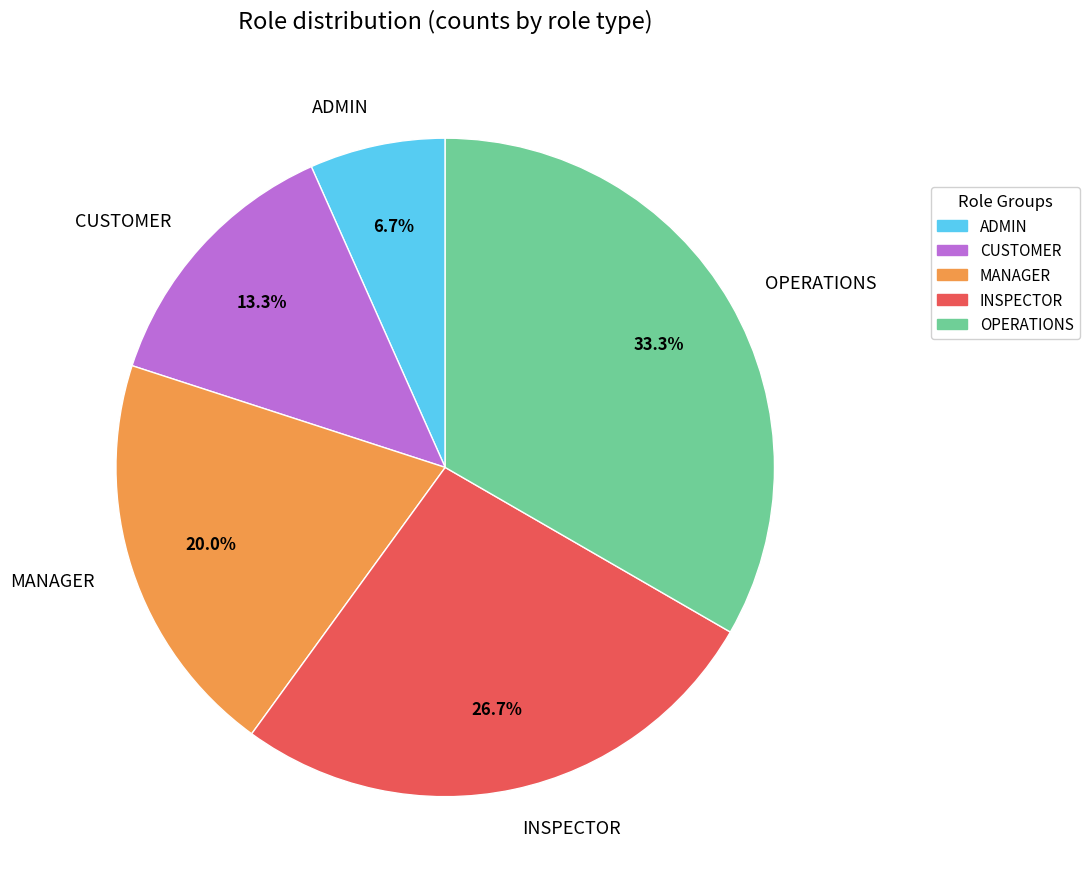

How many segments does this pie chart have?

5